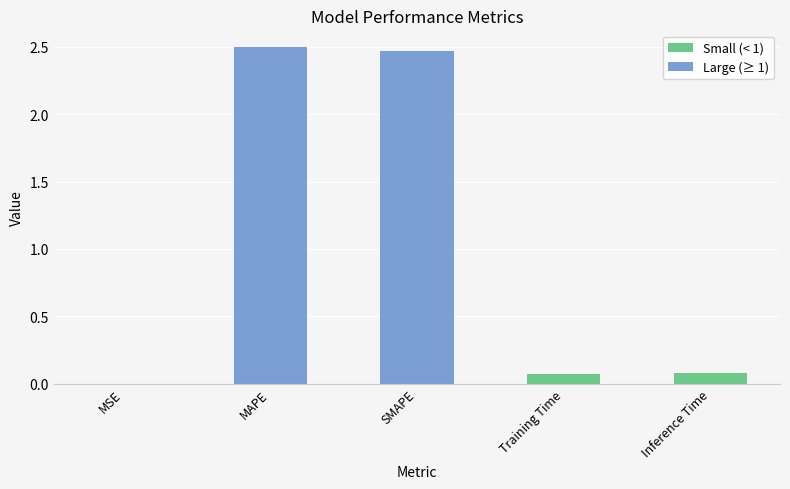

What is the sum of all values?

5.1